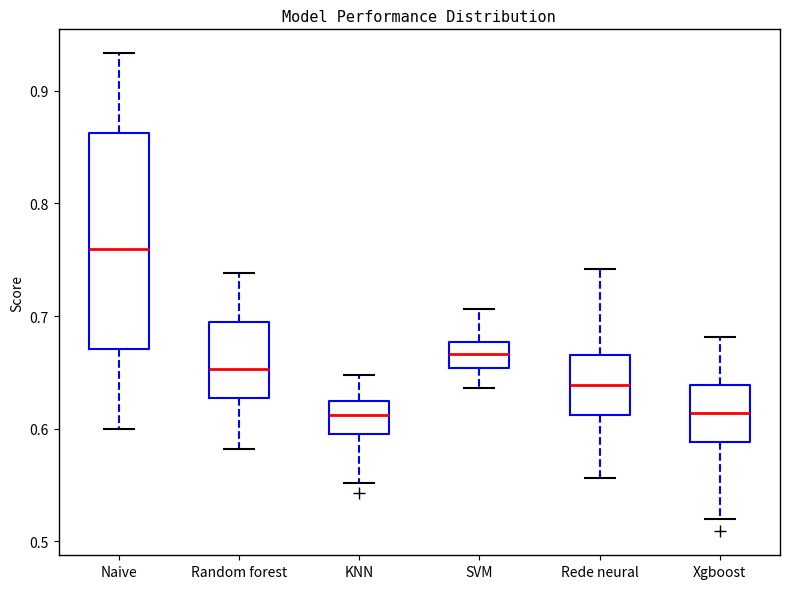

Where does the median line of the box for Rede neural sit on the y-axis? The values are not printed on the chart, so give them approximately, as read against the axis.

0.64